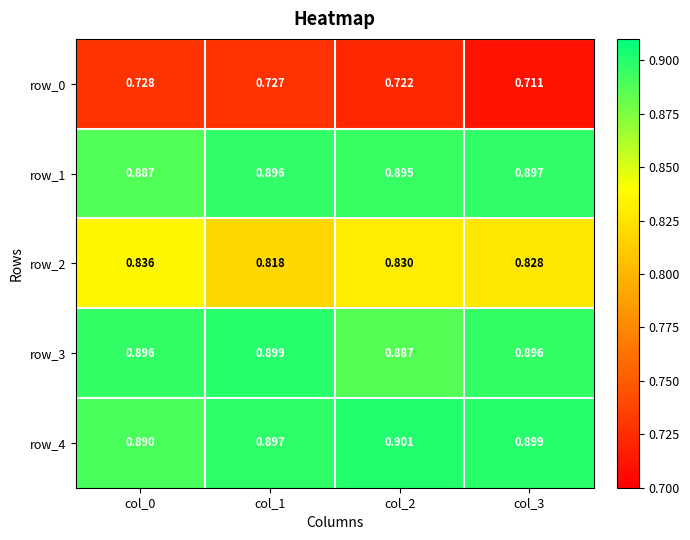

At which label does row_0 reach its peak?

col_0